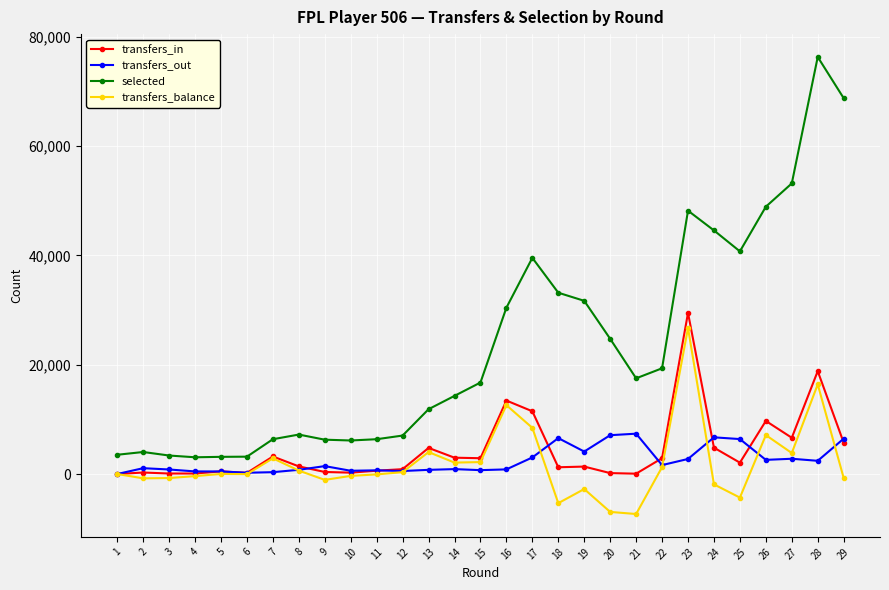

Which category has the highest value in the transfers_balance series?

23